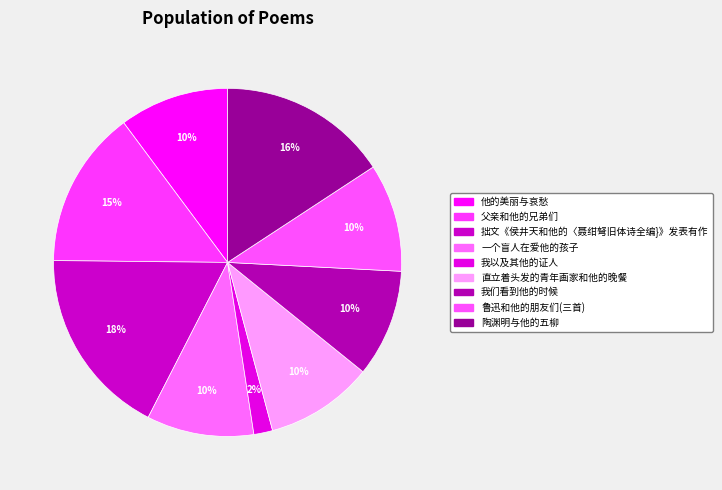

Is it true that 他的美丽与哀愁 is 1% of the pie?

False